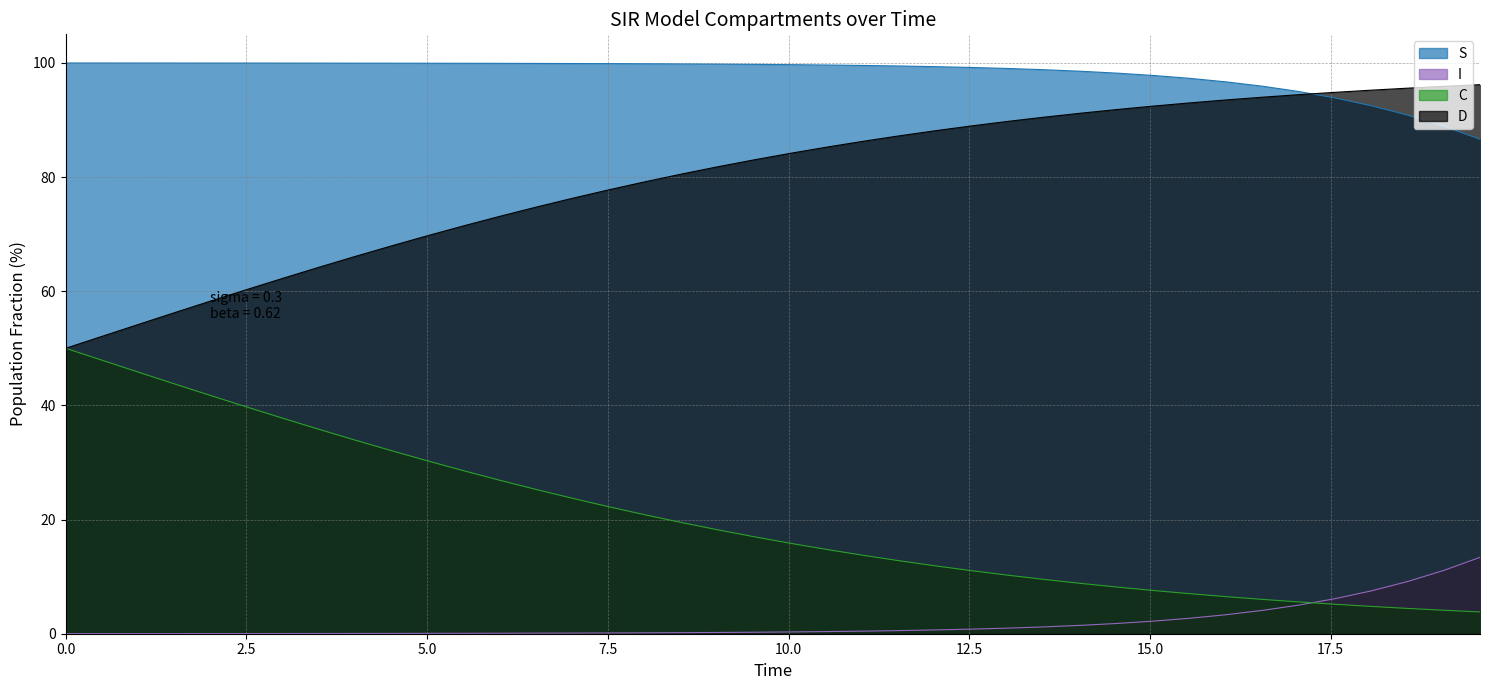

True or false: I and S cross at least once.

False